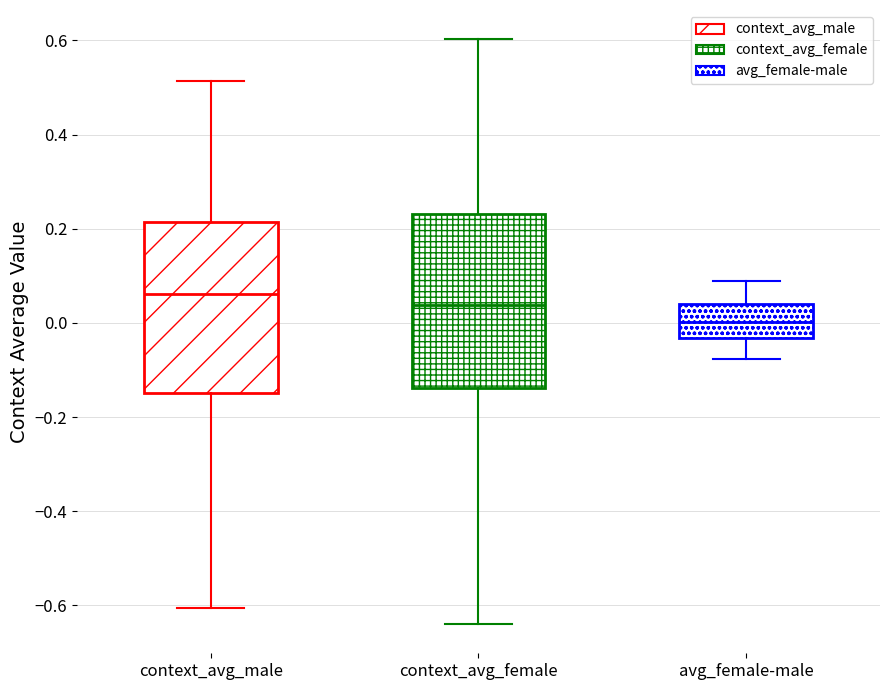

Reading left to right, transcribe this box plot: for each box, give where its median line is, the range the box spans, and where its two whiskers end, as read against the y-axis. The values are not printed on the chart, so give them approximately, as read against the axis.

context_avg_male: median 0.06, box -0.14 to 0.22, whiskers -0.60 to 0.52
context_avg_female: median 0.04, box -0.14 to 0.24, whiskers -0.64 to 0.60
avg_female-male: median 0.00, box -0.04 to 0.04, whiskers -0.08 to 0.08